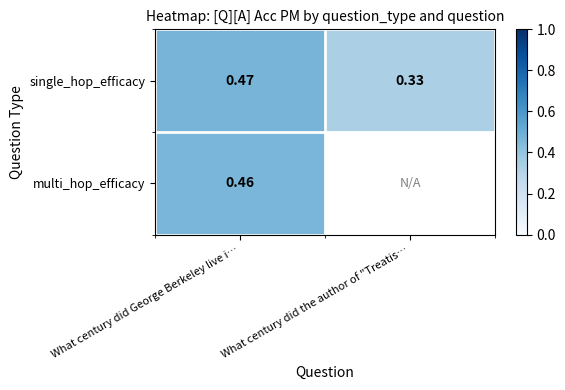

Rank the series at What century did George Berkeley live i… from lowest to highest value.

multi_hop_efficacy, single_hop_efficacy